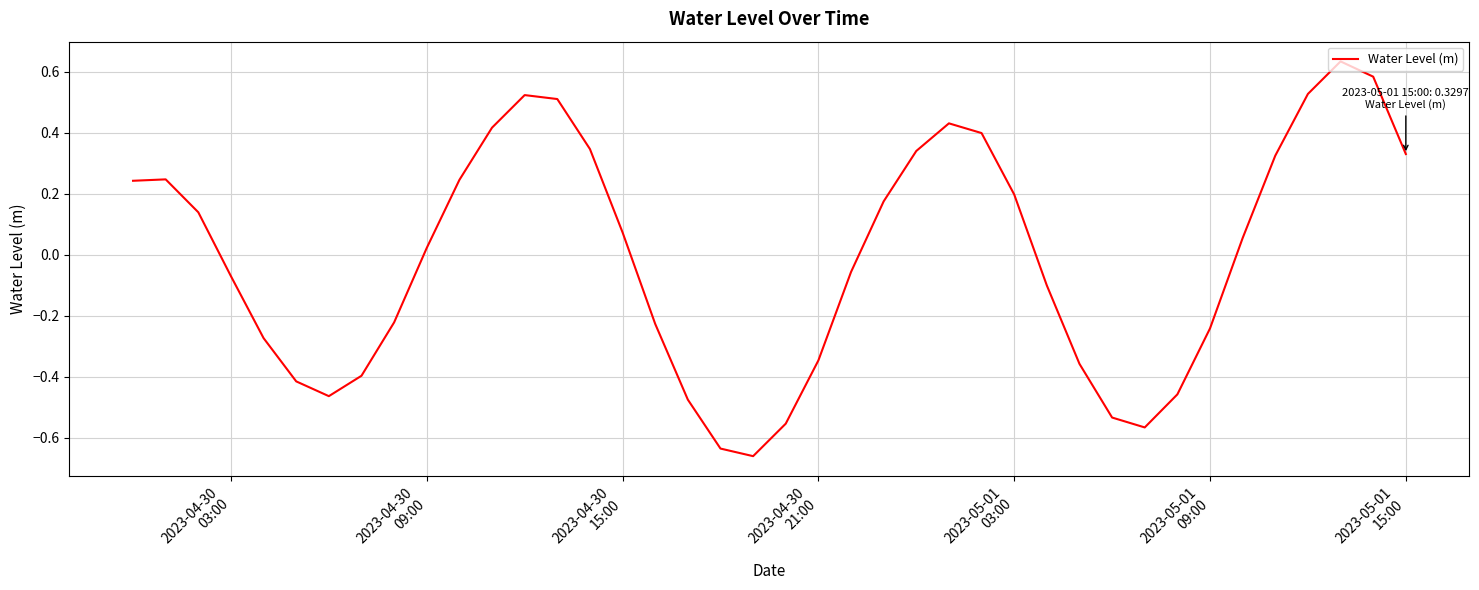

How many values are below 0?

19